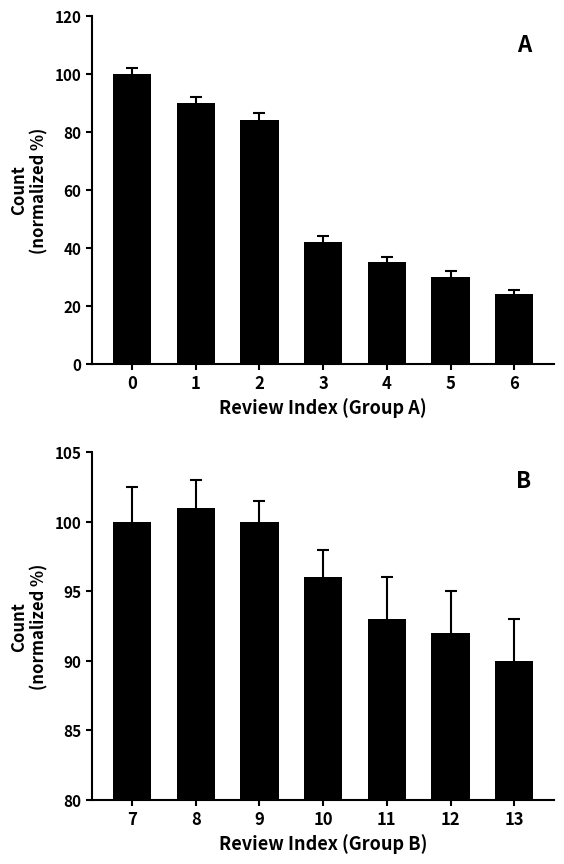

How many categories are shown in the chart?

7